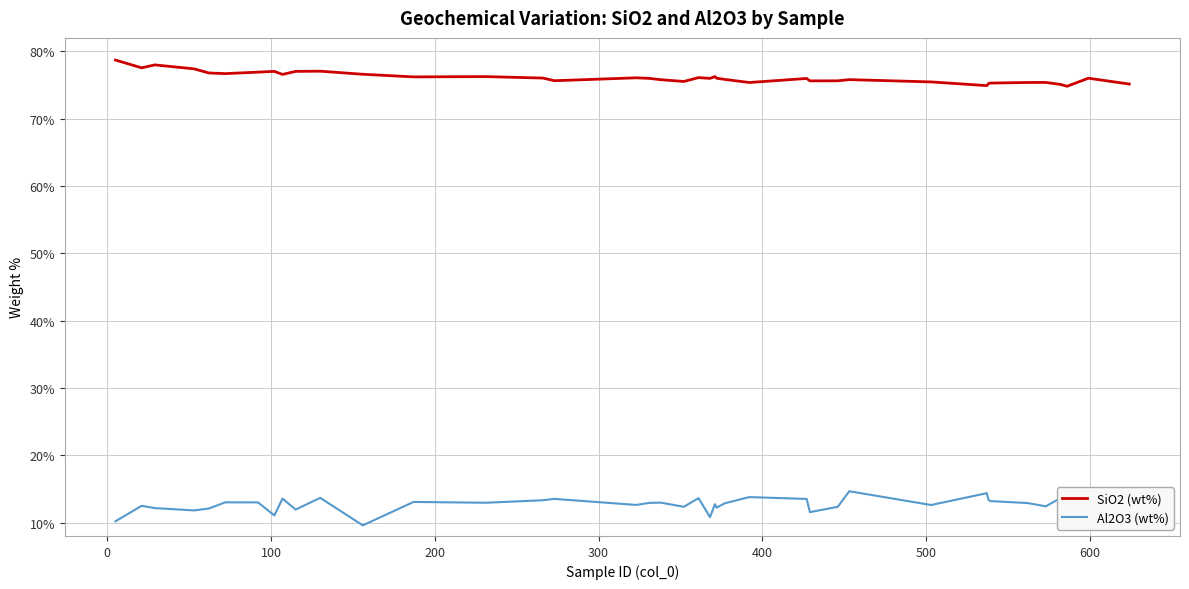

What is the maximum value for SiO2 (wt%)?

78.7